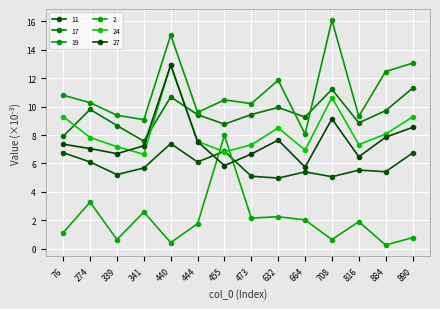

Reading left to right, list all the values displayed in this chart.

11: 6.8	6.1	5.2	5.7	7.4	6.1	6.9	5.1	5.0	5.4	5.1	5.5	5.4	6.7
17: 7.9	9.8	8.7	7.6	10.7	9.4	8.8	9.4	9.9	9.3	11.2	8.9	9.7	11.3
19: 10.8	10.3	9.4	9.1	15.0	9.6	10.5	10.2	11.9	8.1	16.1	9.3	12.5	13.1
2: 1.1	3.3	0.6	2.6	0.4	1.7	8.0	2.1	2.2	2.0	0.6	1.9	0.2	0.8
24: 9.3	7.8	7.2	6.6	13.0	7.5	6.8	7.3	8.5	6.9	10.6	7.3	8.1	9.3
27: 7.4	7.0	6.7	7.2	12.9	7.5	5.8	6.7	7.6	5.7	9.1	6.5	7.8	8.5